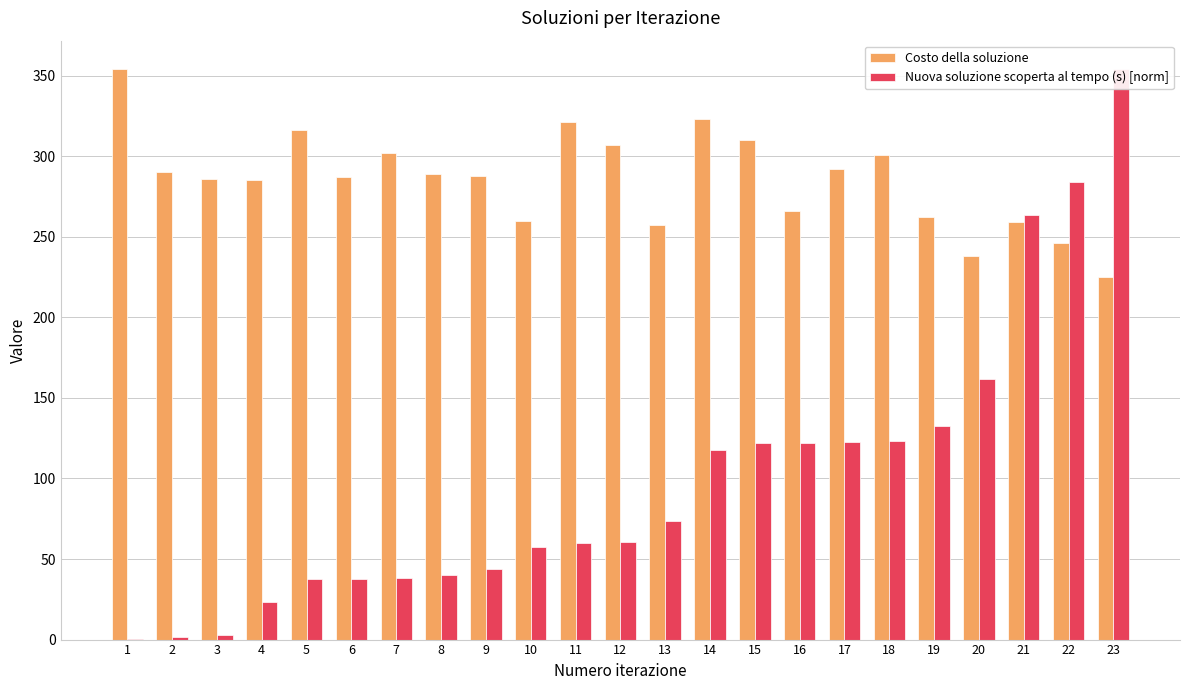

Which has a higher value, 14 or 11?

14